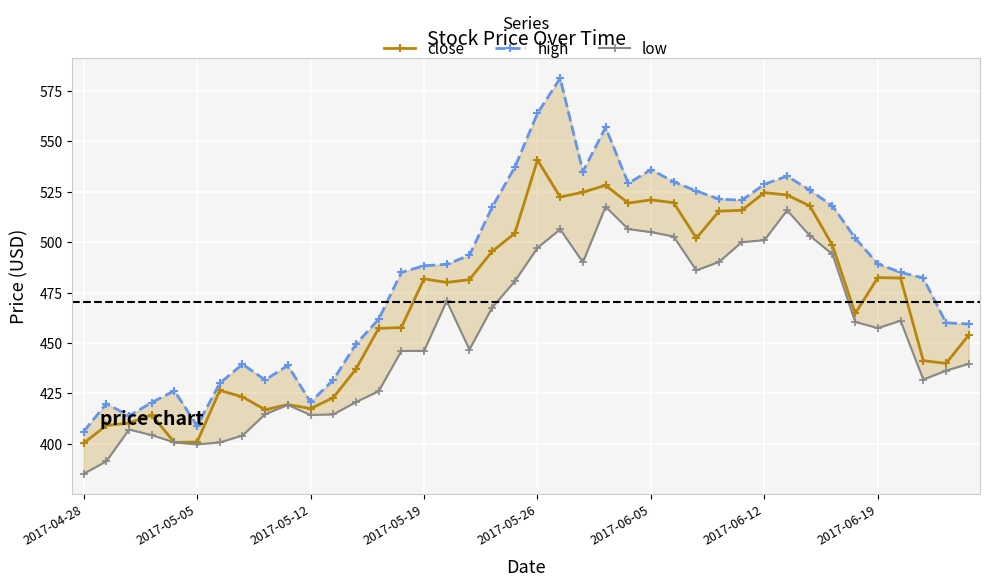

What is the greatest value displayed?

581.4